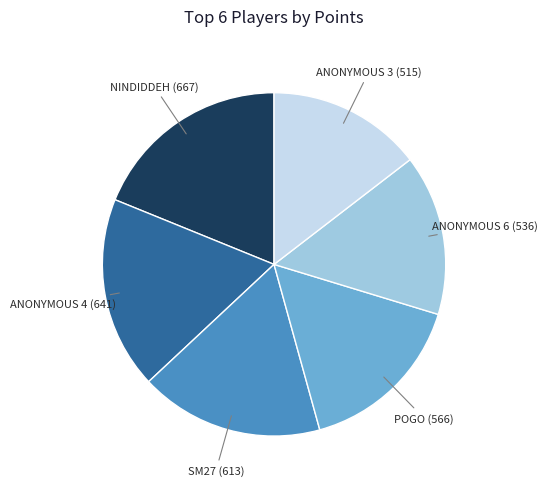

Is there any slice that represents more than half of the pie?

No